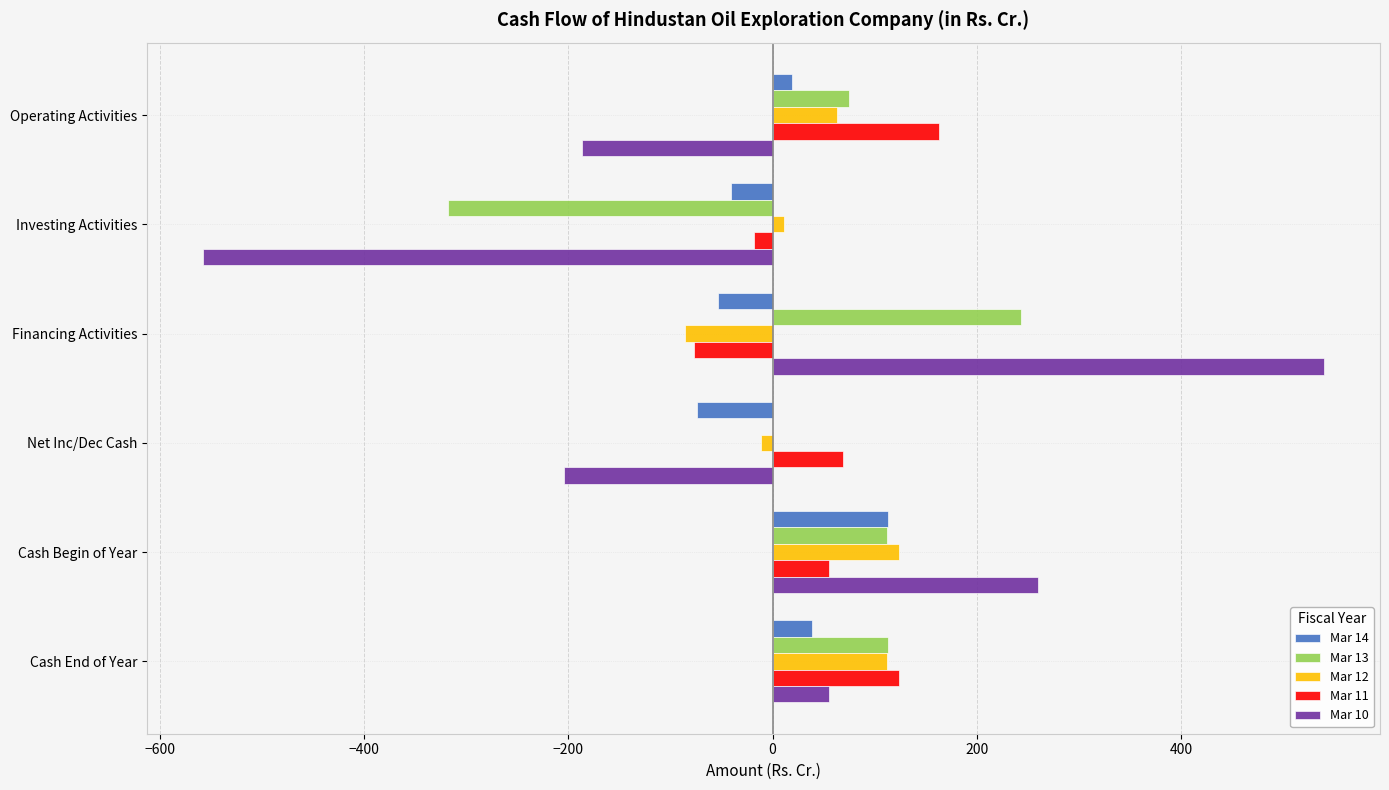

Is the value of Mar 10 at Financing Activities greater than the value of Mar 14 at Cash Begin of Year?

Yes